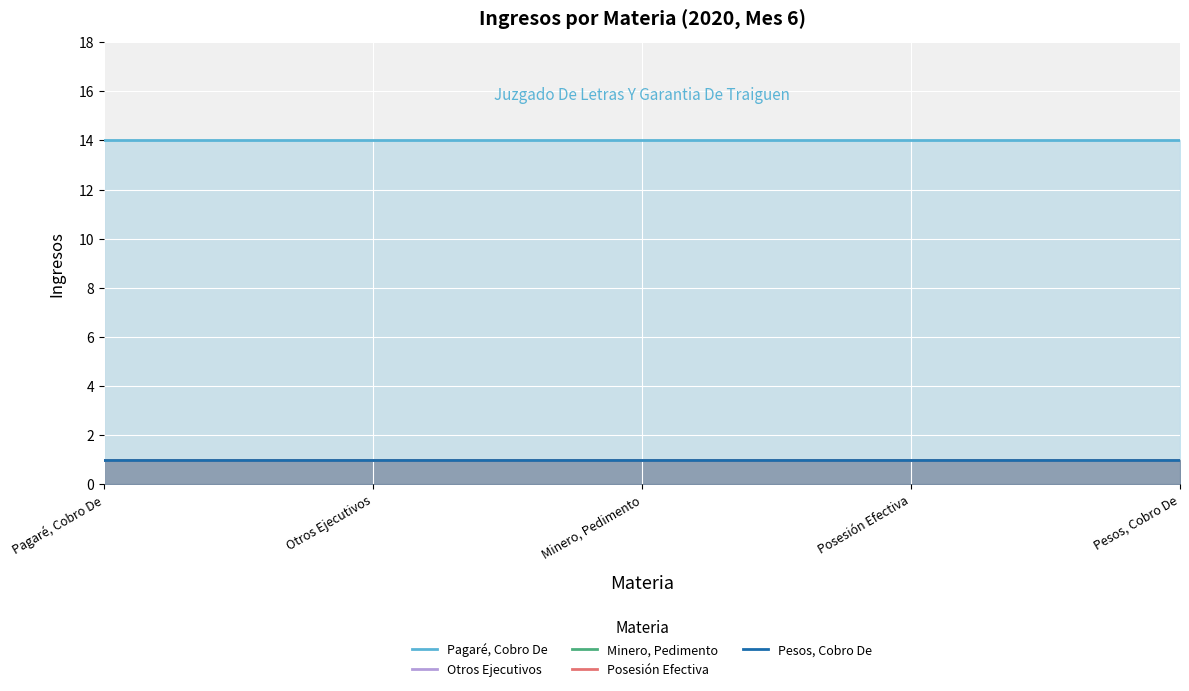

What is the label of the 5th point from the right?

Pagaré, Cobro De